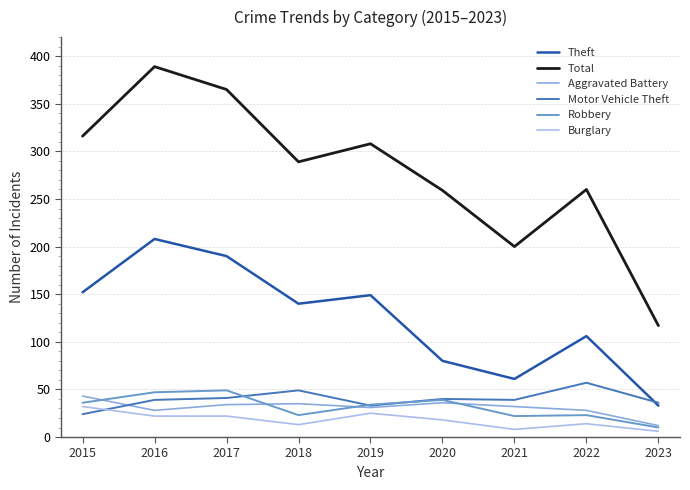

What is the total value across all series at 2017?

701